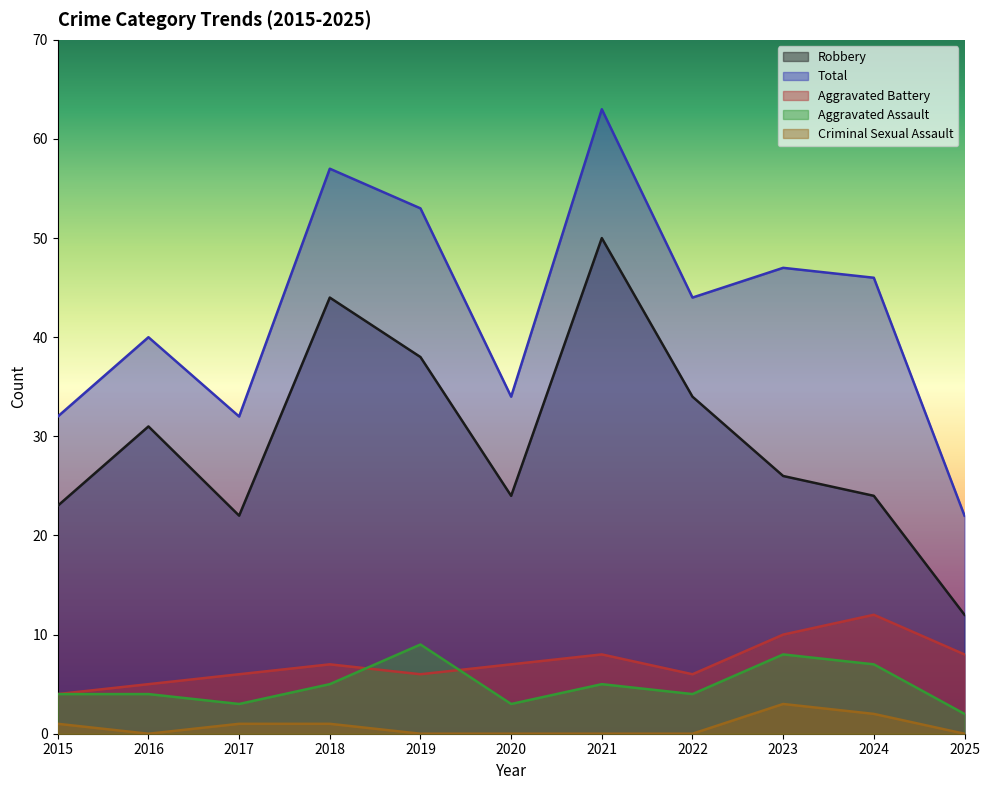

What is the total value across all series at 2020?

68